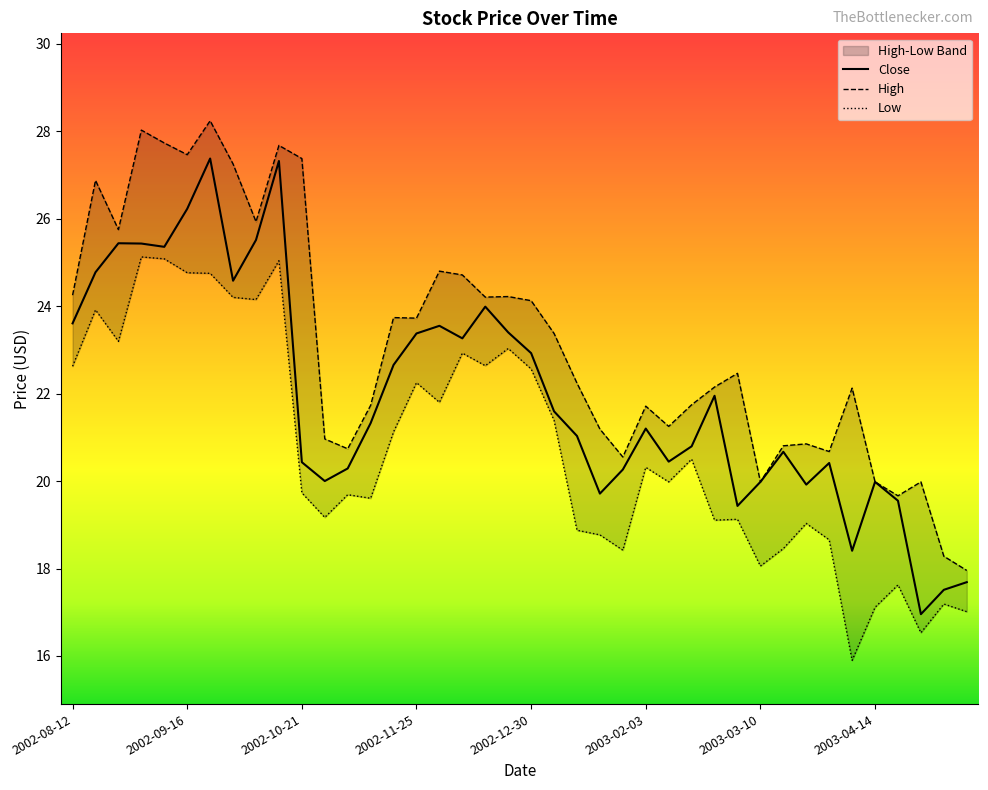

What are all the series names shown in the legend?

Close, High, Low